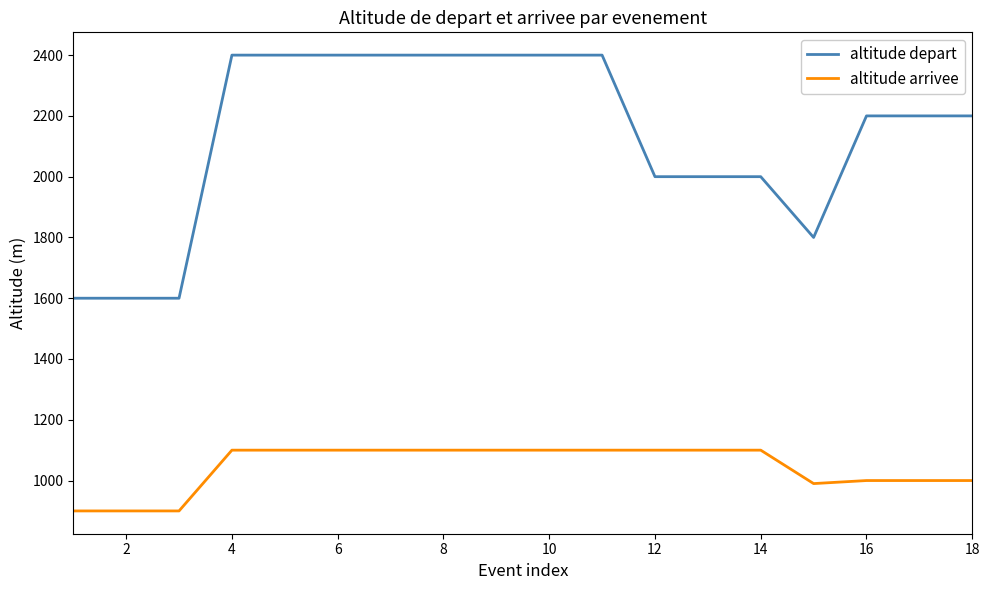

What is the difference between the maximum and minimum values in the altitude arrivee series?

200